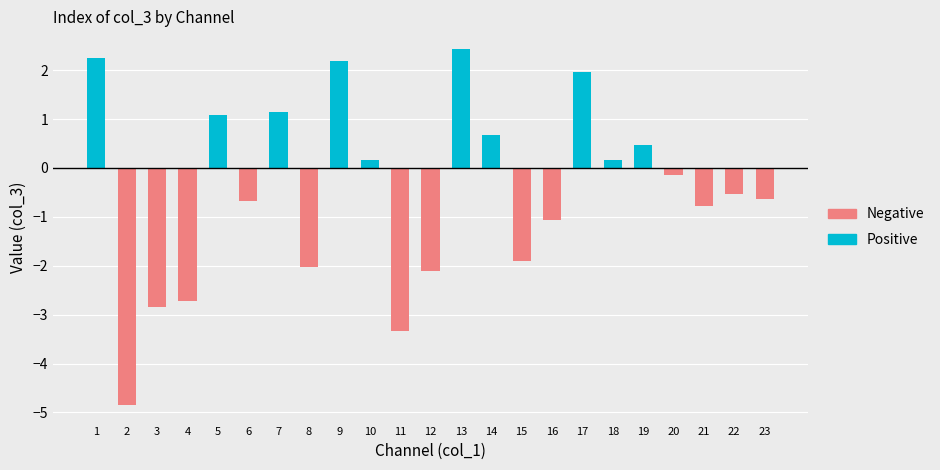

List the labels in order of value, largest first.

13, 1, 9, 17, 7, 5, 14, 19, 18, 10, 20, 22, 23, 6, 21, 16, 15, 8, 12, 4, 3, 11, 2